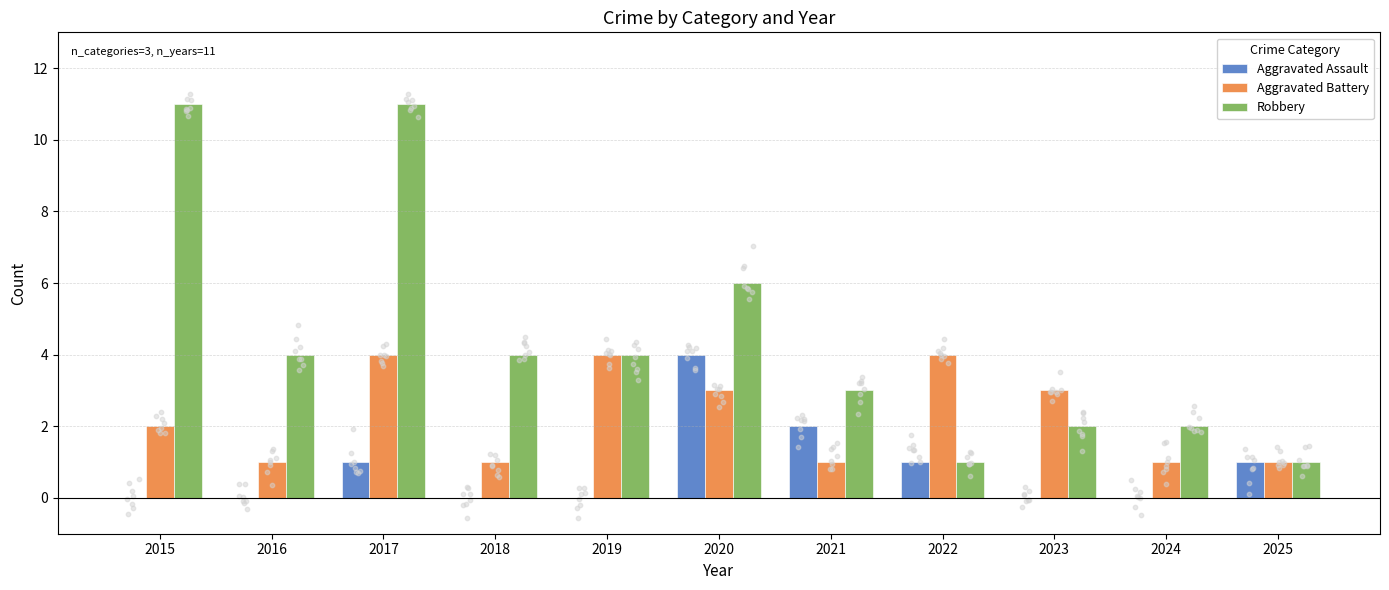

Which series has the largest total across all categories?

Robbery